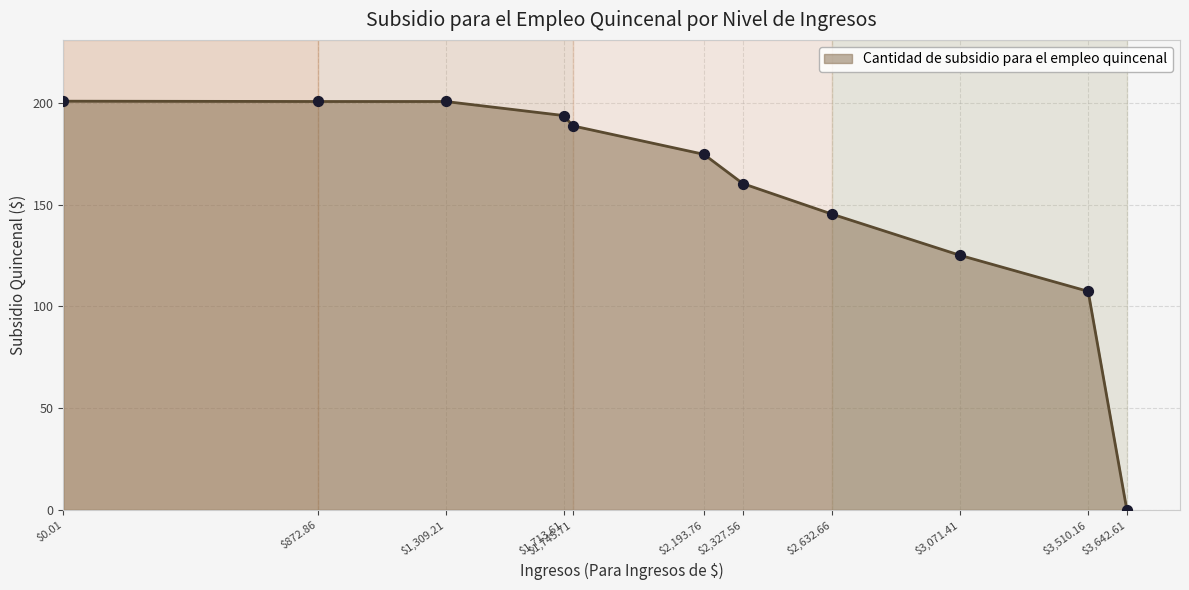

At which category does the chart reach its minimum across all series?

$3,642.61